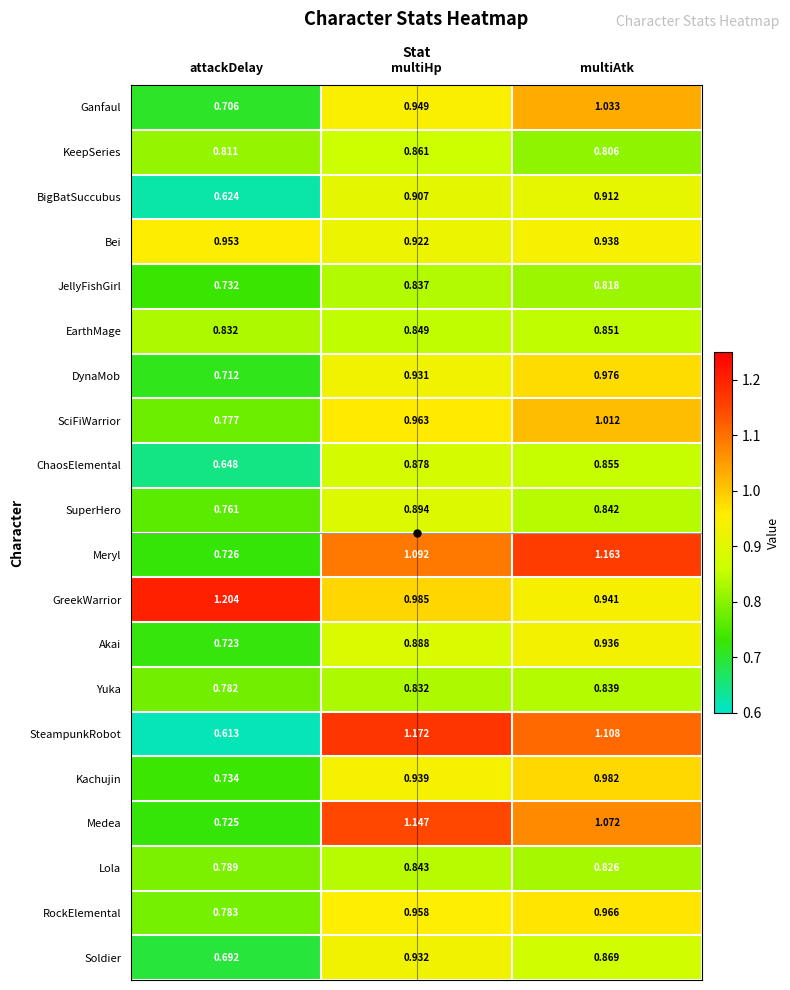

Which series has the largest range (max minus min)?

SteampunkRobot